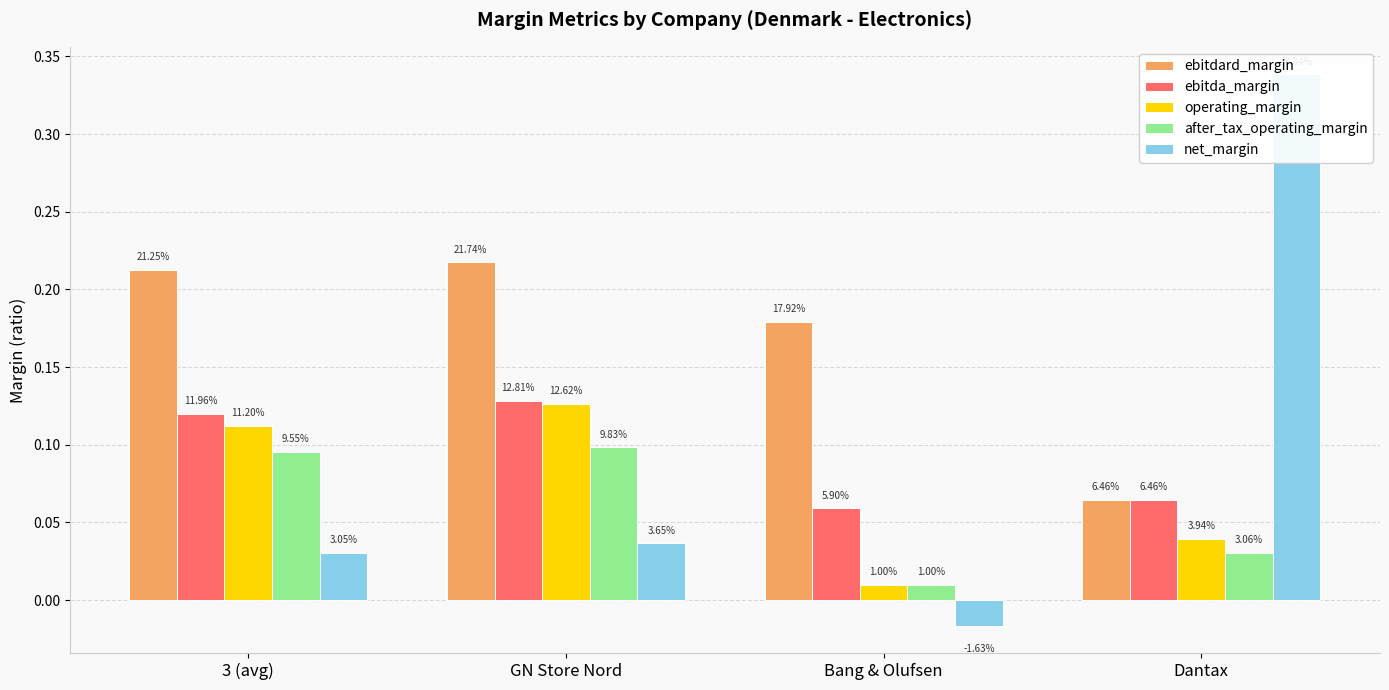

Which series has the widest spread of values?

net_margin